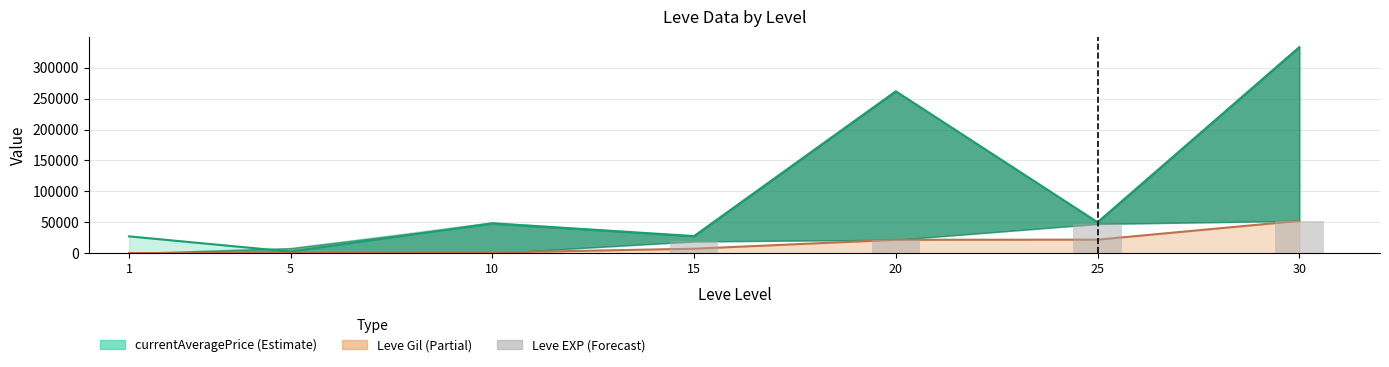

What is the spread (max minus min) of values at 30?

281113